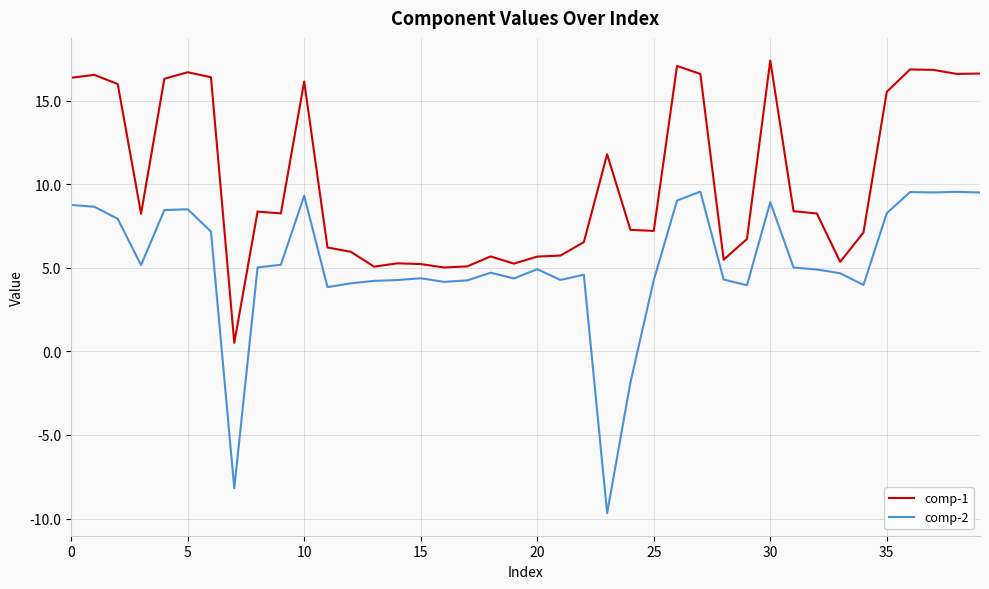

Which series has the largest total across all categories?

comp-1